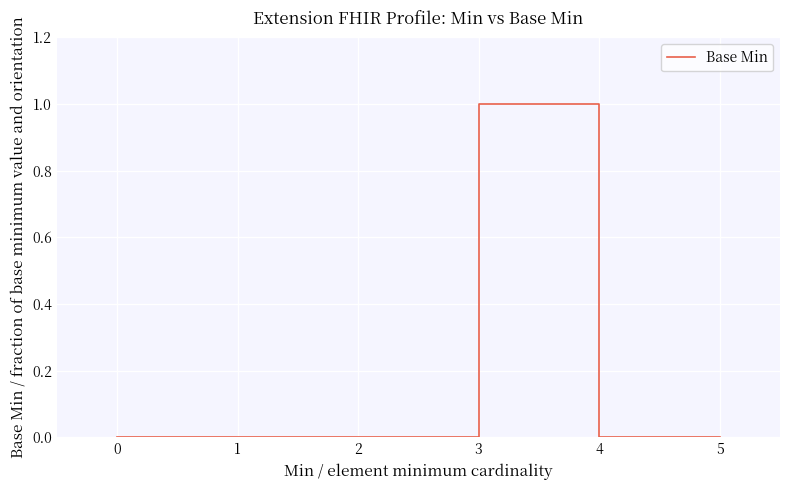

True or false: the data has more than 0 interior local peaks.

True